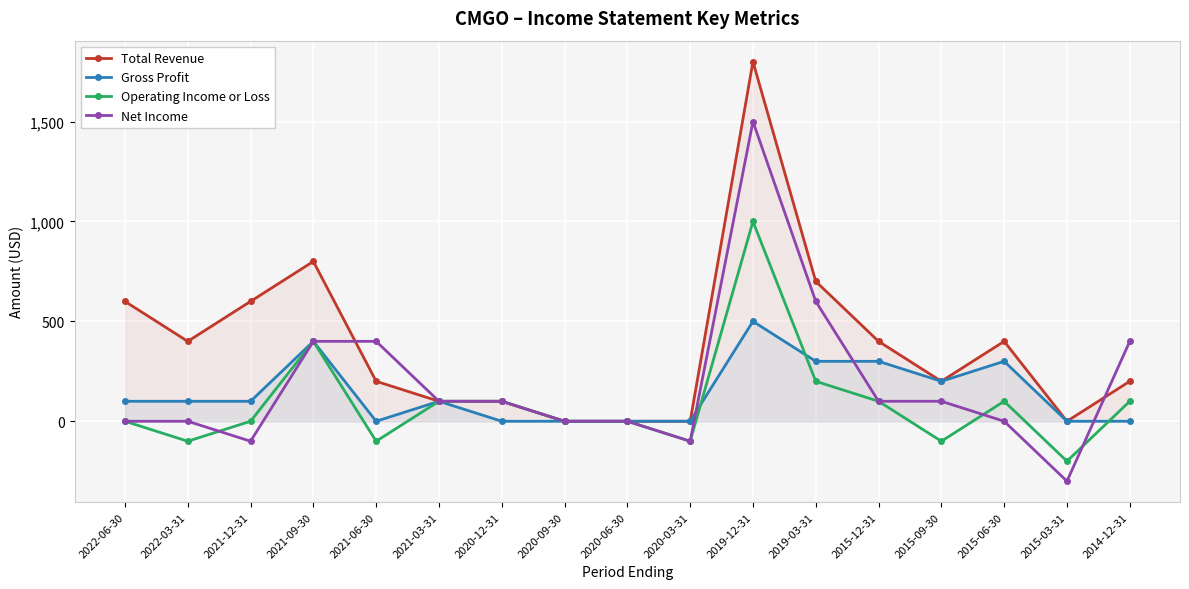

Reading left to right, transcribe all the data shown in this chart.

Total Revenue: 600	400	600	800	200	100	100	0	0	0	1800	700	400	200	400	0	200
Gross Profit: 100	100	100	400	0	100	0	0	0	0	500	300	300	200	300	0	0
Operating Income or Loss: 0	-100	0	400	-100	100	100	0	0	-100	1000	200	100	-100	100	-200	100
Net Income: 0	0	-100	400	400	100	100	0	0	-100	1500	600	100	100	0	-300	400